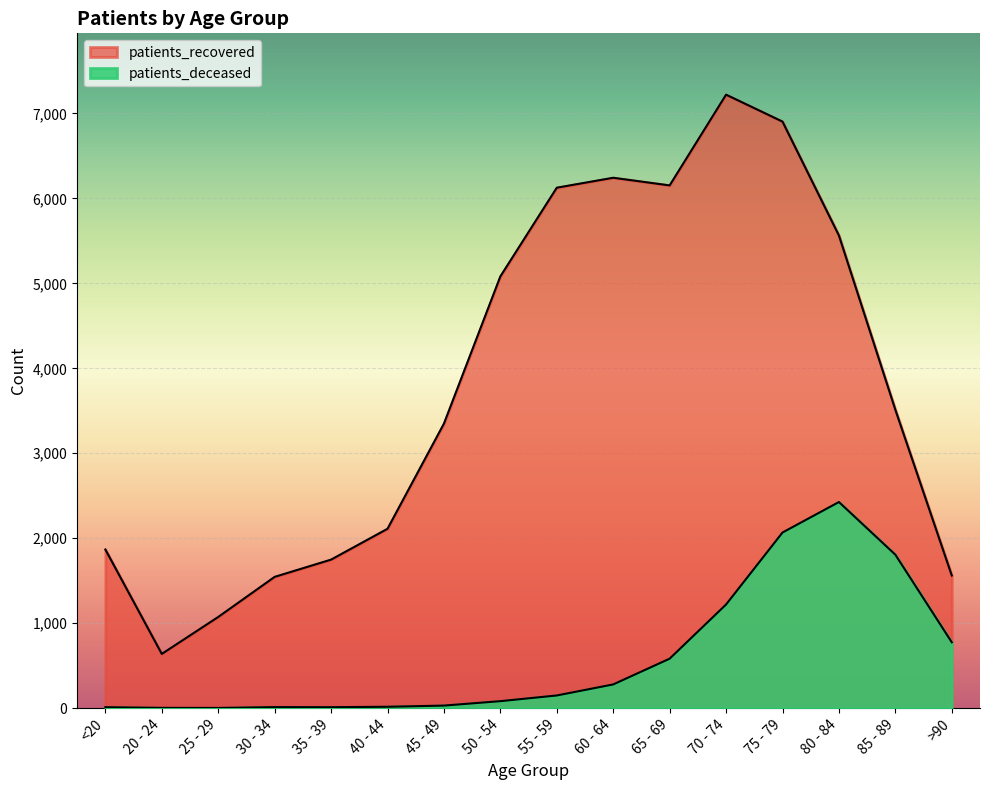

Reading left to right, extract all data points from this chart.

patients_deceased: <20=11	20 - 24=3	25 - 29=2	30 - 34=12	35 - 39=11	40 - 44=16	45 - 49=30	50 - 54=82	55 - 59=149	60 - 64=279	65 - 69=582	70 - 74=1220	75 - 79=2067	80 - 84=2426	85 - 89=1806	>90=775
patients_recovered: <20=1867	20 - 24=638	25 - 29=1073	30 - 34=1545	35 - 39=1748	40 - 44=2111	45 - 49=3349	50 - 54=5082	55 - 59=6126	60 - 64=6243	65 - 69=6153	70 - 74=7221	75 - 79=6904	80 - 84=5563	85 - 89=3512	>90=1561